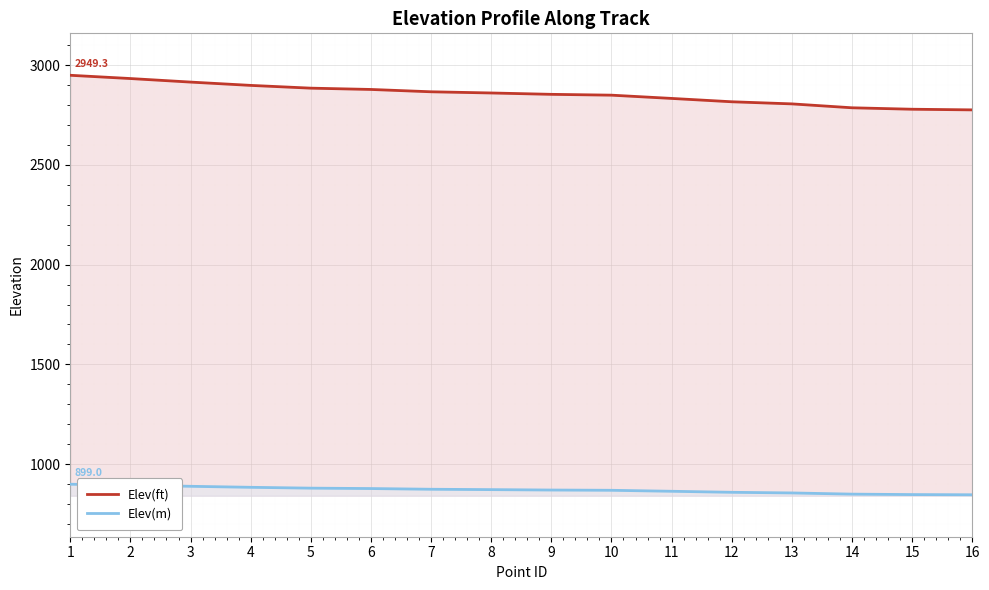

What is the lowest value of the Elev(ft) series?

2775.8